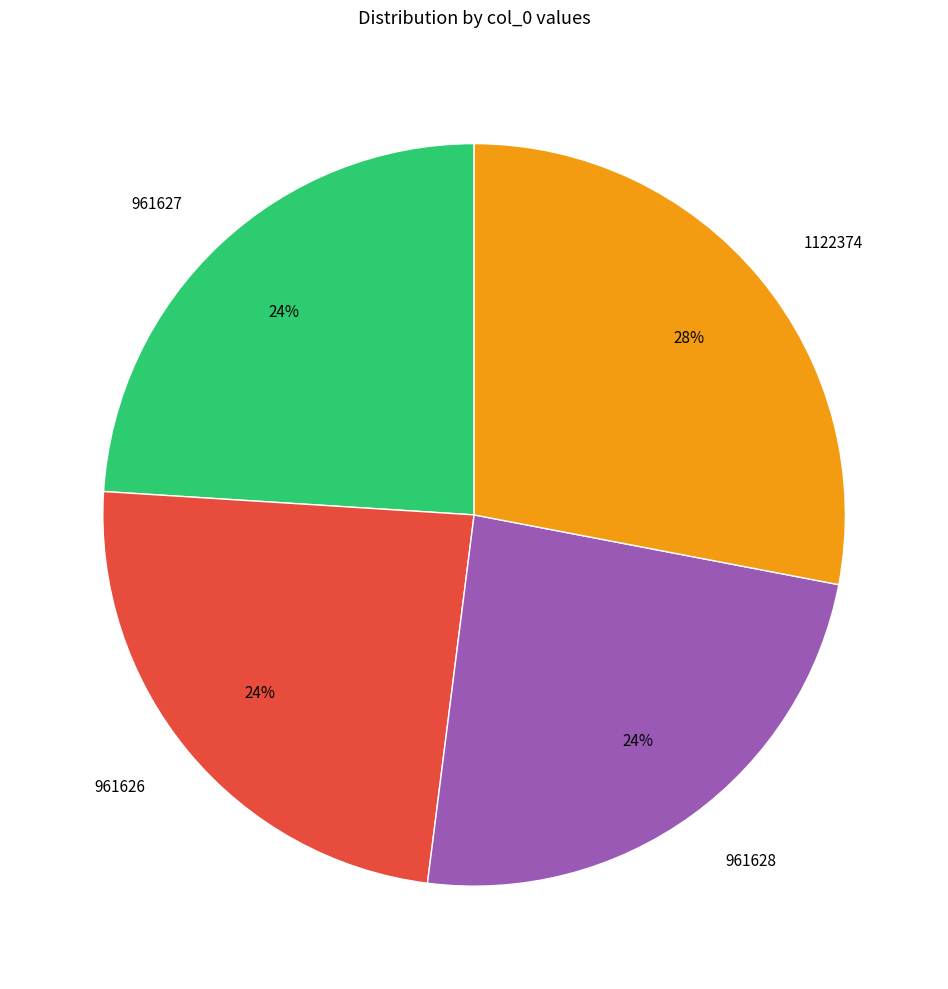

To the nearest percent, what portion does 1122374 represent?

28%